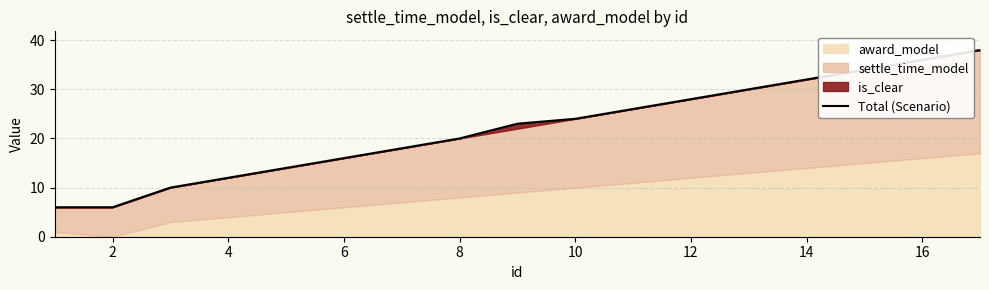

What is the minimum value for Total (Scenario)?

6